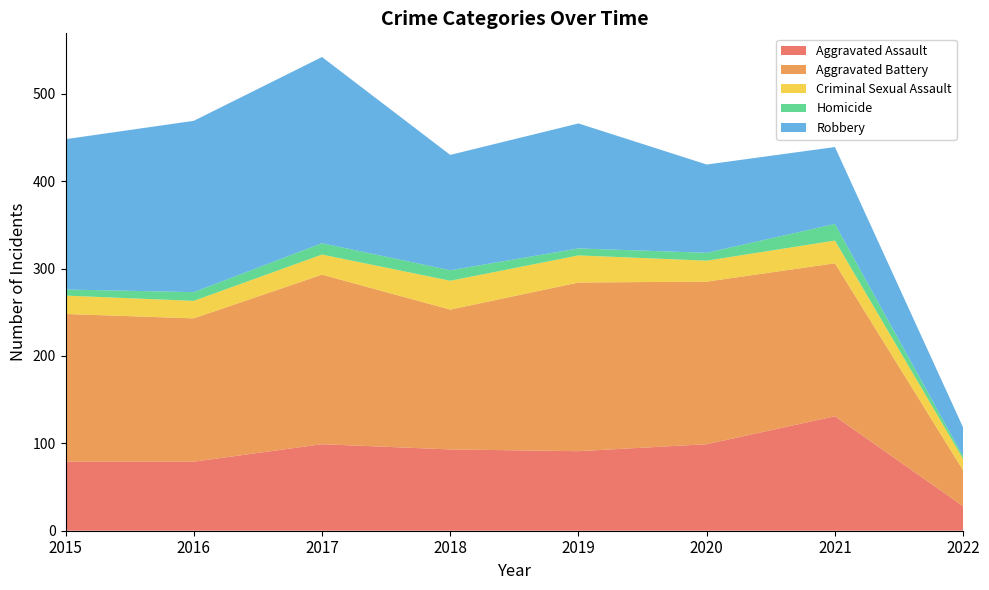

Reading left to right, transcribe all the data shown in this chart.

Aggravated Assault: 2015=79	2016=79	2017=99	2018=93	2019=91	2020=99	2021=131	2022=28
Aggravated Battery: 2015=169	2016=164	2017=194	2018=160	2019=193	2020=186	2021=175	2022=41
Criminal Sexual Assault: 2015=21	2016=20	2017=23	2018=33	2019=31	2020=24	2021=26	2022=13
Homicide: 2015=7	2016=10	2017=13	2018=12	2019=8	2020=9	2021=19	2022=3
Robbery: 2015=172	2016=196	2017=213	2018=132	2019=143	2020=101	2021=88	2022=33